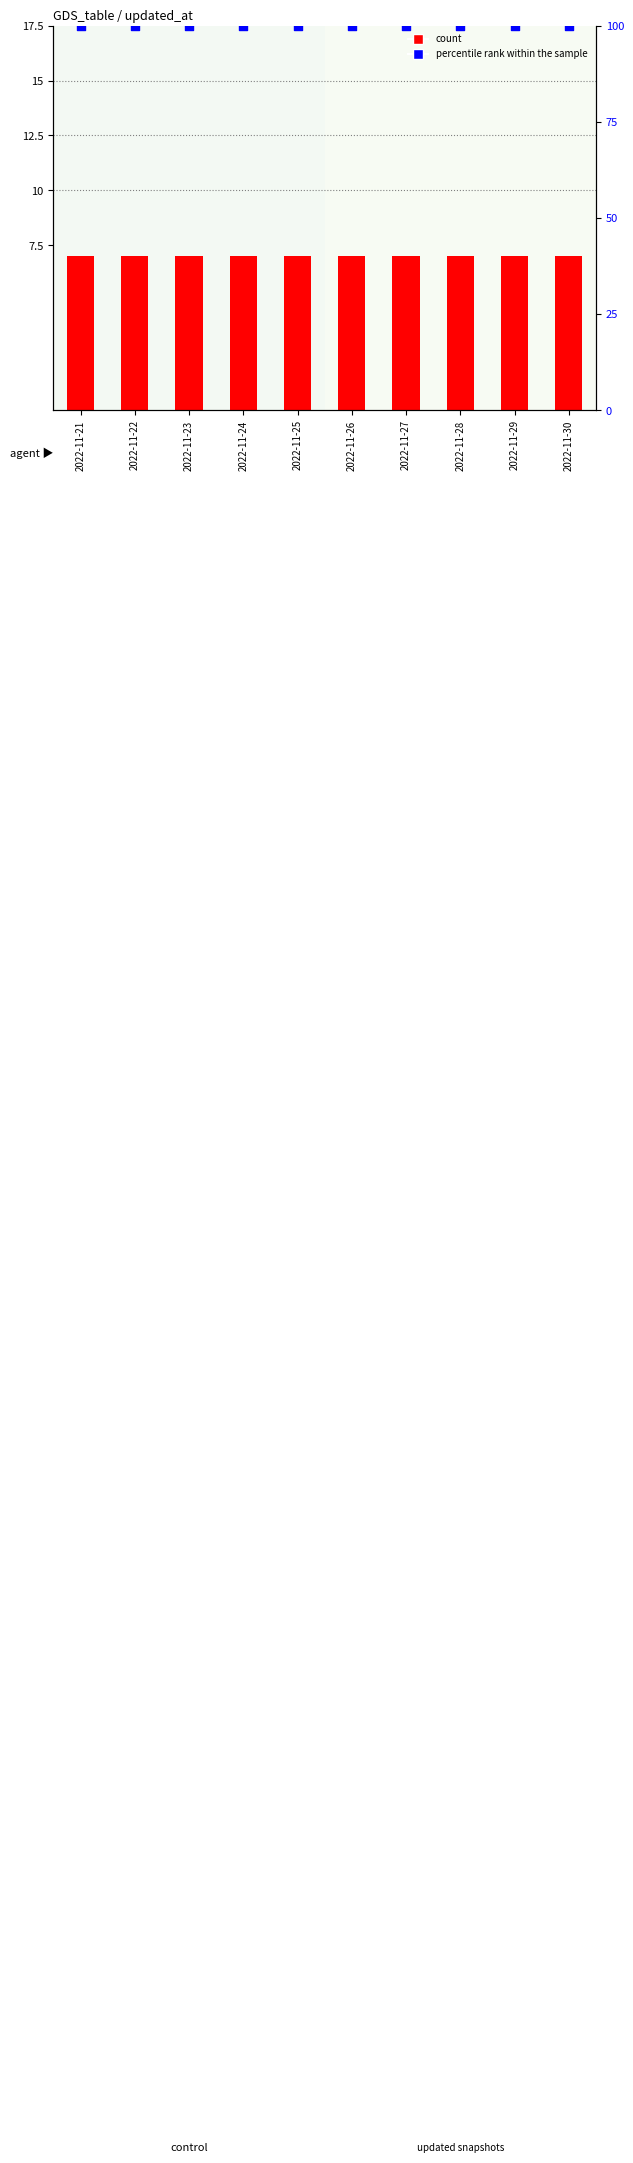

Which series has the largest total across all categories?

percentile rank within the sample